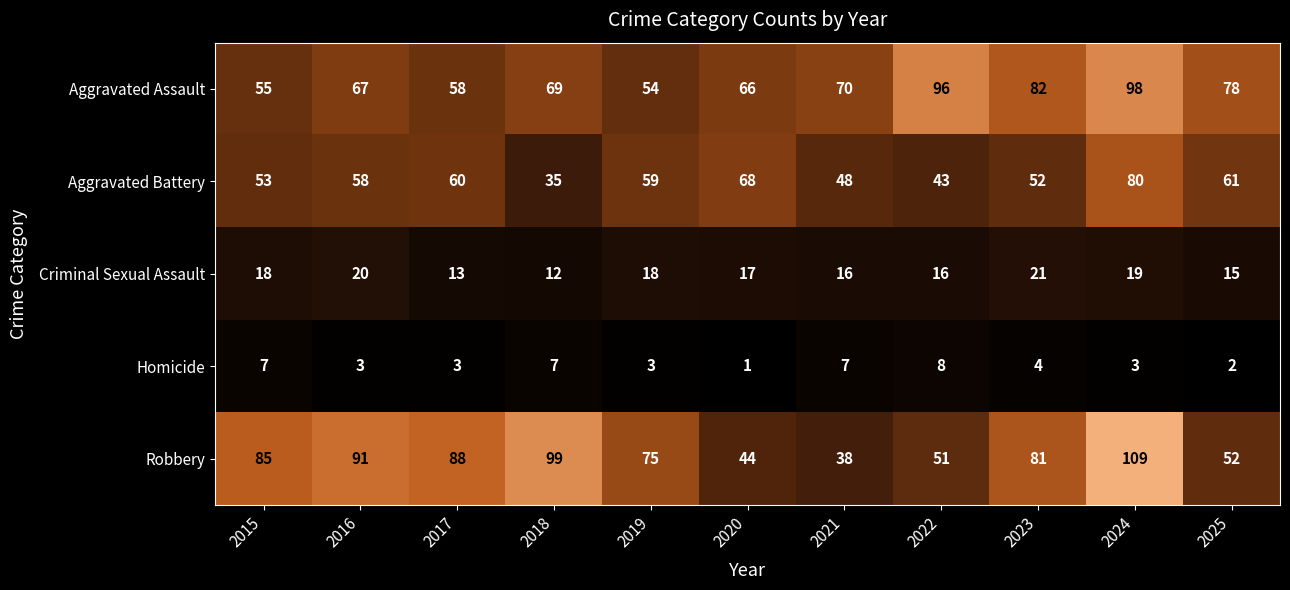

Where is Aggravated Battery nearest to the value 57?

2016